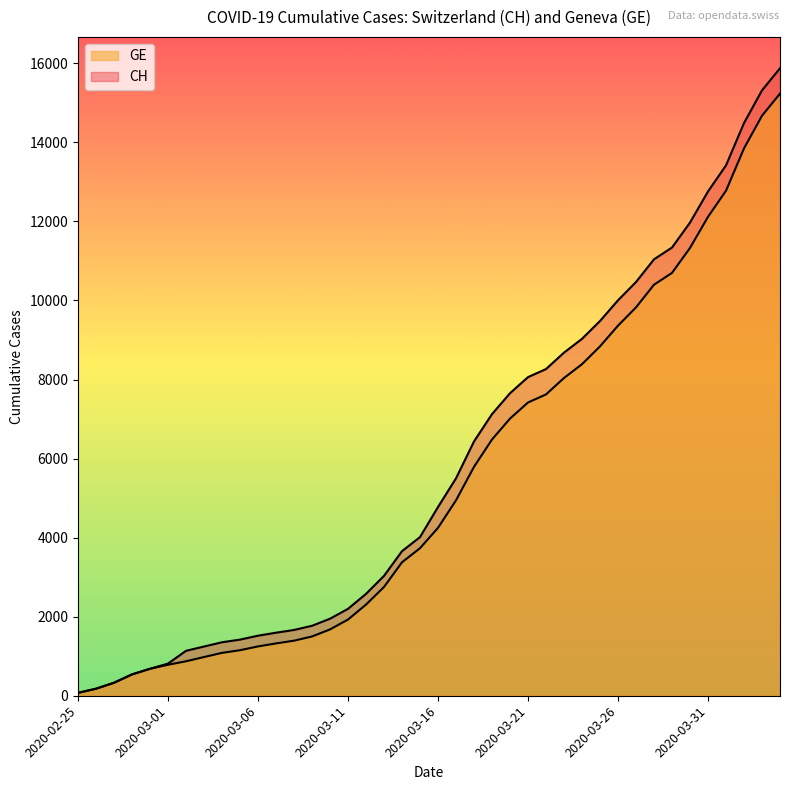

At which category does the chart reach its peak across all series?

2020-04-04